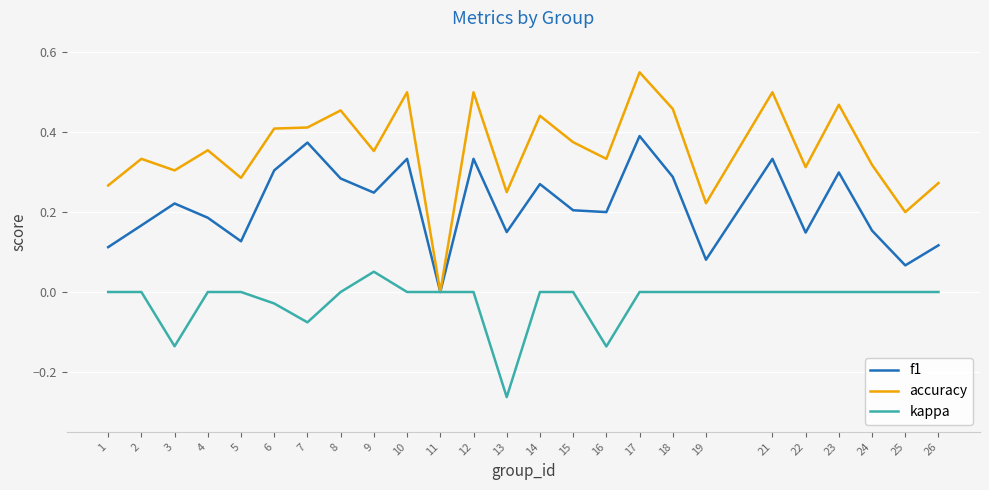

Rank the series by their maximum value, from highest to lowest.

accuracy, f1, kappa